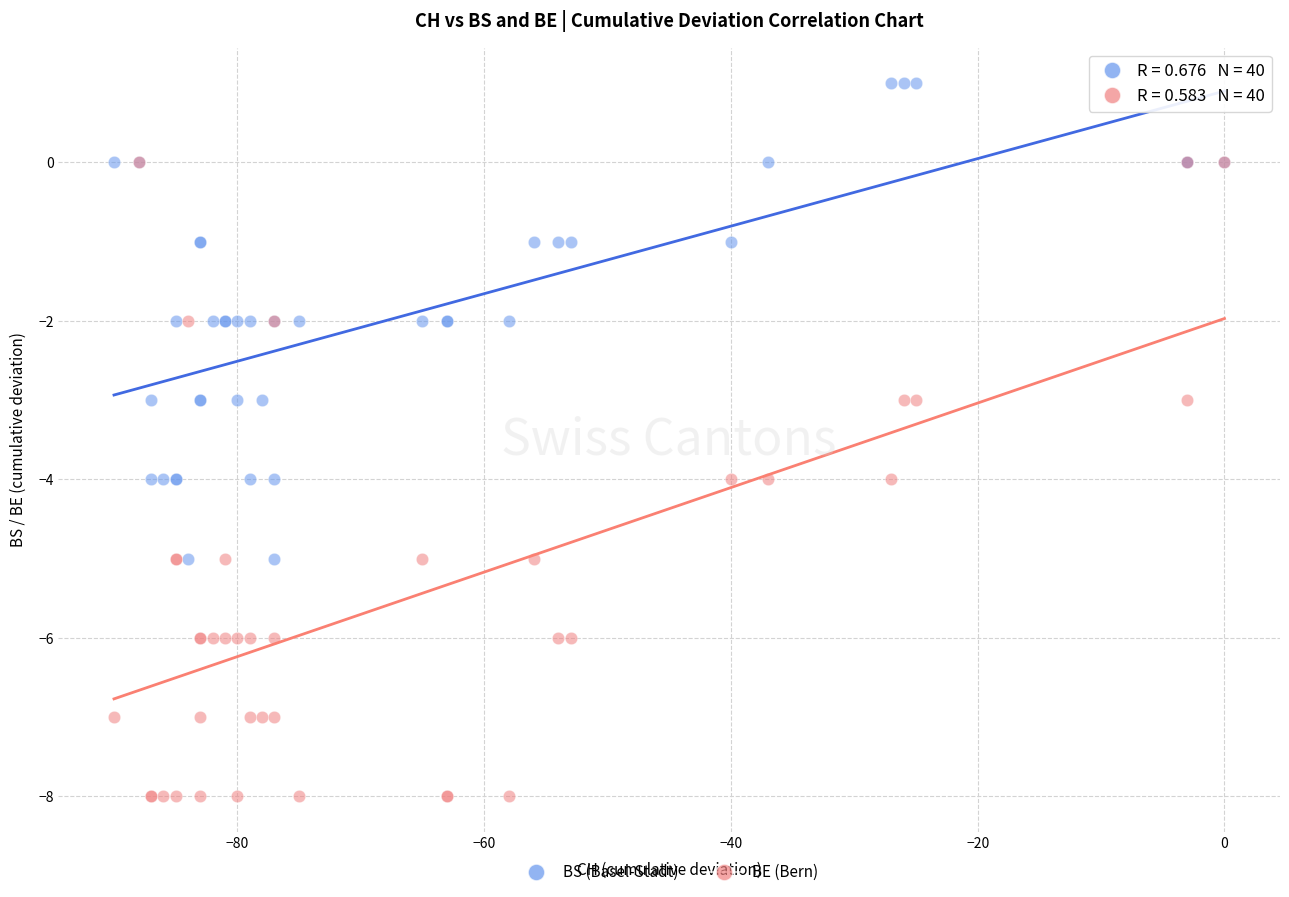

Which series contains the lowest Y value?

BE (Bern)